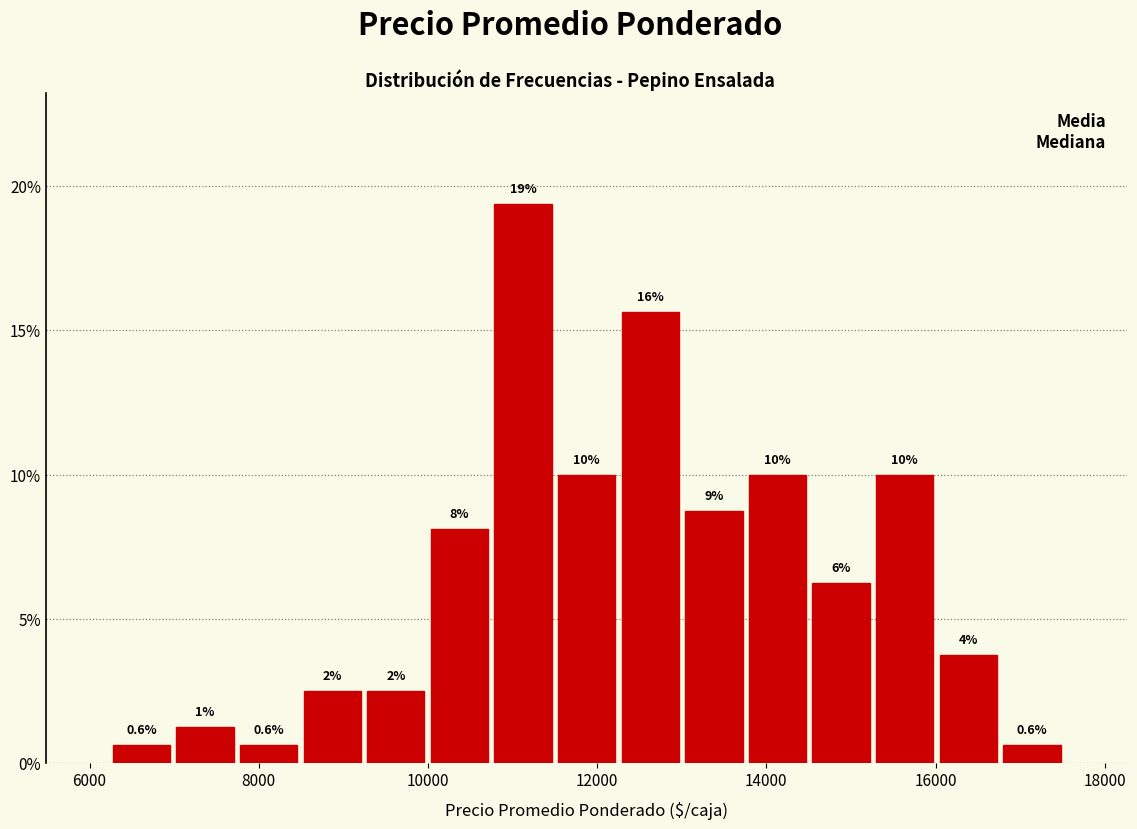

Read against the x-axis, roughly where is the centre of the tallest bar?

11200